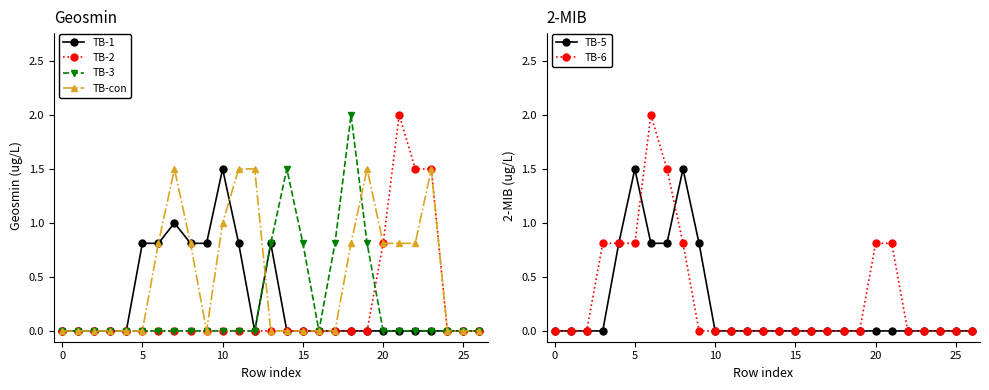

What is the highest value of the TB-1 series?

1.5